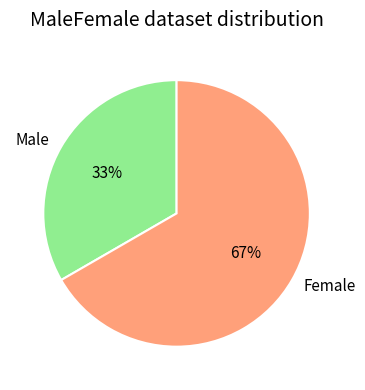

To the nearest percent, what is the combined percentage of Female and Male?

100%